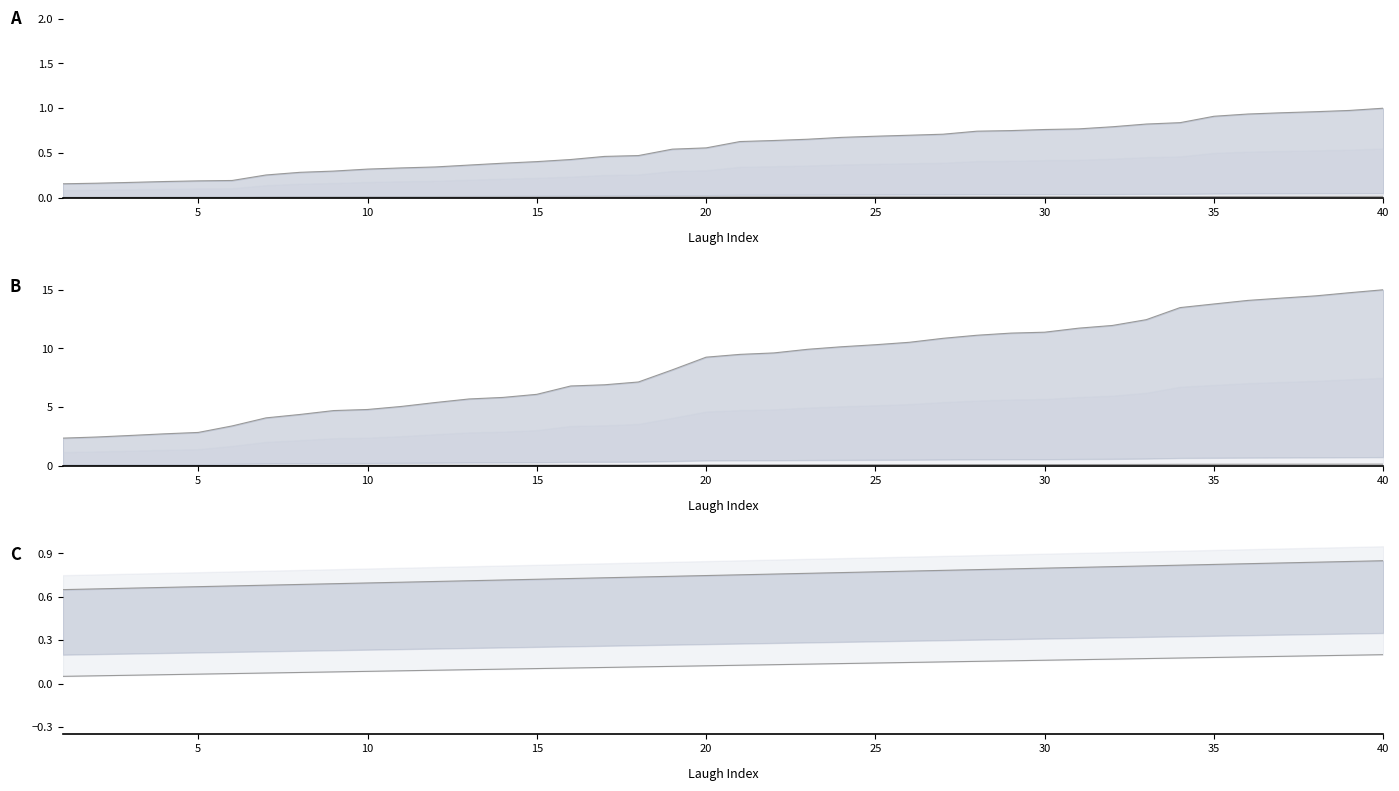

Reading left to right, list all the values displayed in this chart.

start: 1=0.2	2=0.2	3=0.2	4=0.2	5=0.2	6=0.2	7=0.3	8=0.3	9=0.3	10=0.3	11=0.3	12=0.3	13=0.4	14=0.4	15=0.4	16=0.4	17=0.5	18=0.5	19=0.5	20=0.6	21=0.6	22=0.6	23=0.7	24=0.7	25=0.7	26=0.7	27=0.7	28=0.7	29=0.7	30=0.8	31=0.8	32=0.8	33=0.8	34=0.8	35=0.9	36=0.9	37=0.9	38=1.0	39=1.0	40=1.0
end: 1=2.4	2=2.5	3=2.6	4=2.7	5=2.9	6=3.4	7=4.1	8=4.4	9=4.7	10=4.8	11=5.1	12=5.4	13=5.7	14=5.8	15=6.1	16=6.8	17=6.9	18=7.1	19=8.2	20=9.3	21=9.5	22=9.6	23=9.9	24=10.1	25=10.3	26=10.5	27=10.9	28=11.1	29=11.3	30=11.4	31=11.7	32=12.0	33=12.5	34=13.5	35=13.8	36=14.1	37=14.3	38=14.5	39=14.7	40=15.0